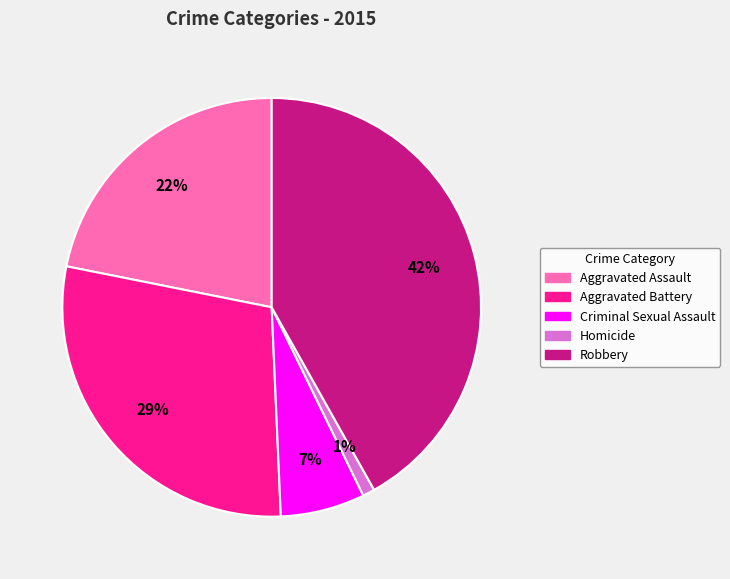

Is there any slice that represents more than half of the pie?

No